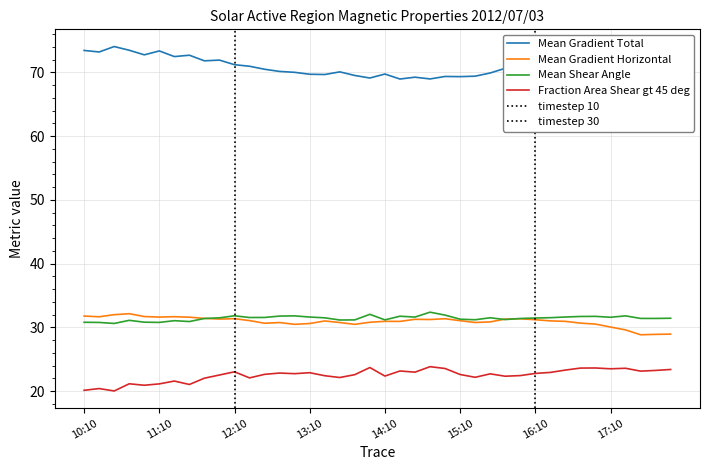

True or false: Mean Shear Angle and Fraction Area Shear gt 45 deg cross at least once.

False